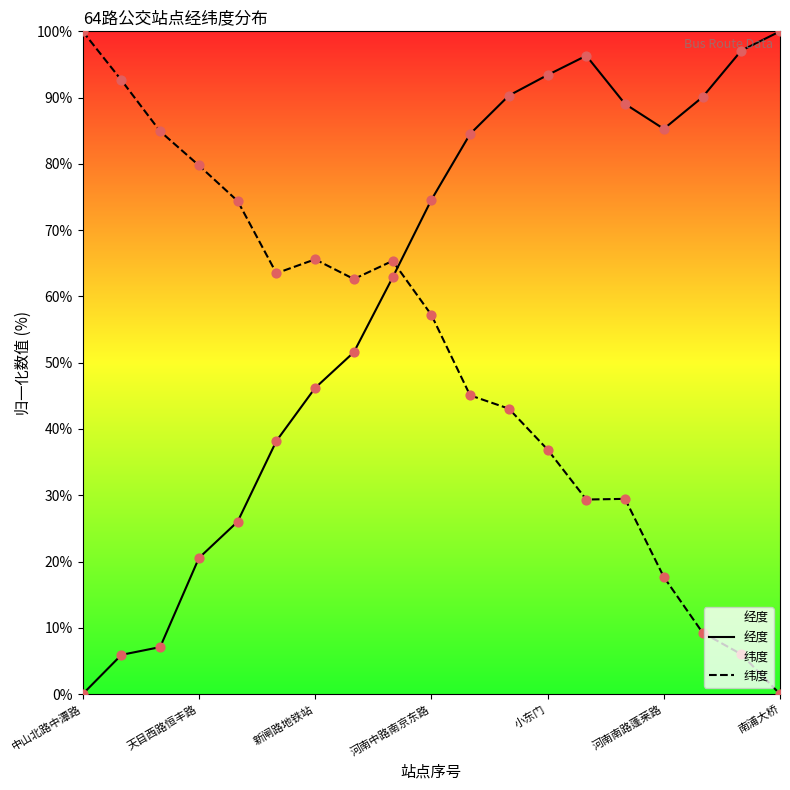

Which series has the largest Y range (max minus min)?

经度